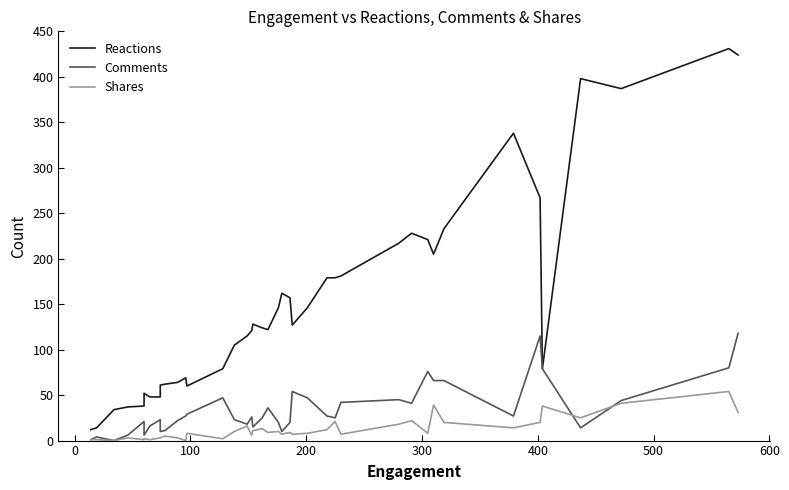

Does the chart have visible grid lines?

No